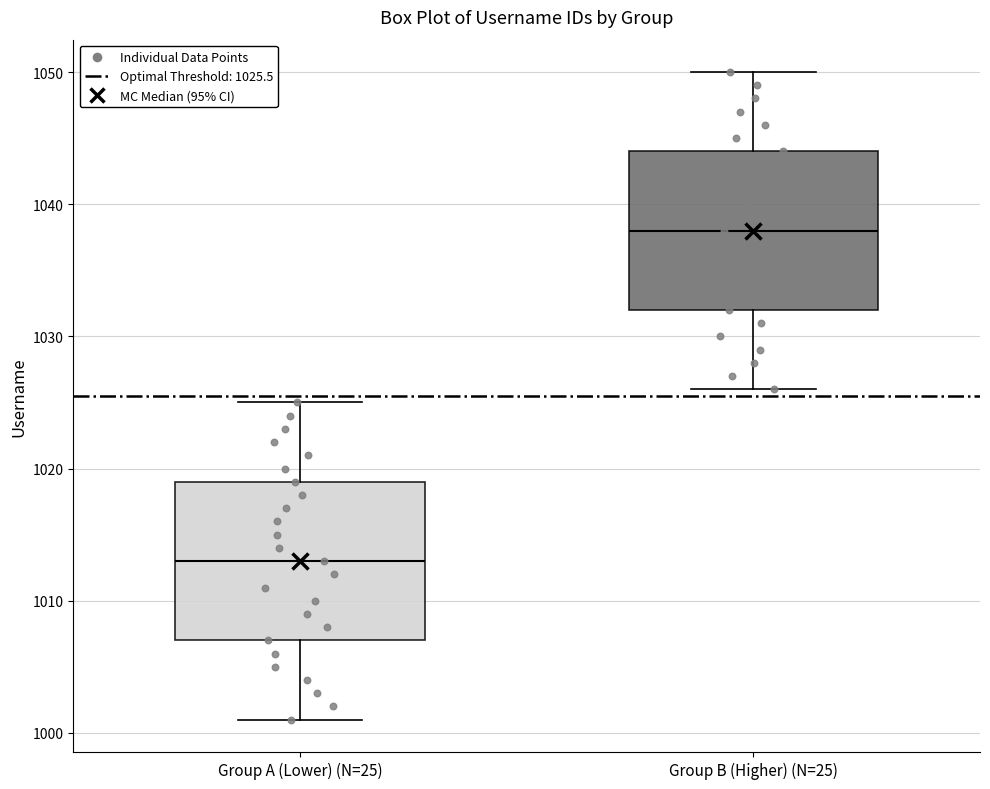

Which box has the lowest median line?

Group A (Lower) (N=25)